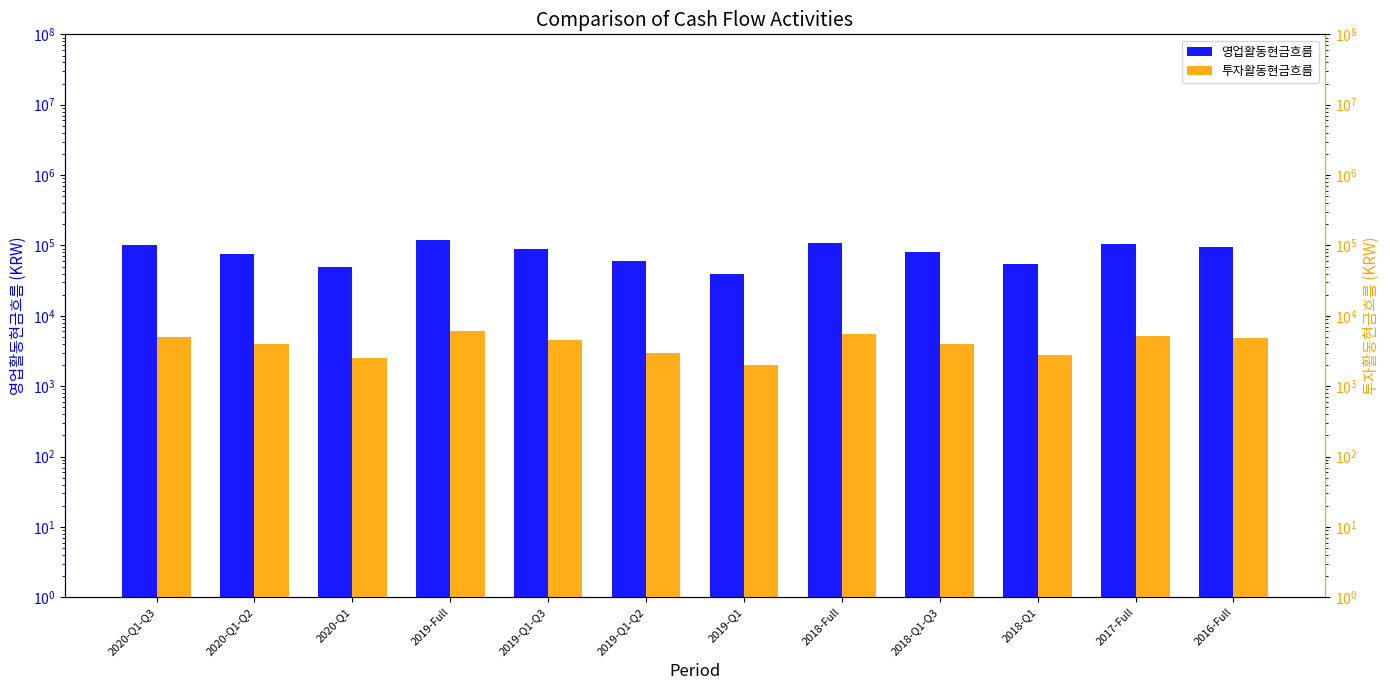

How many bars are there in total?

24